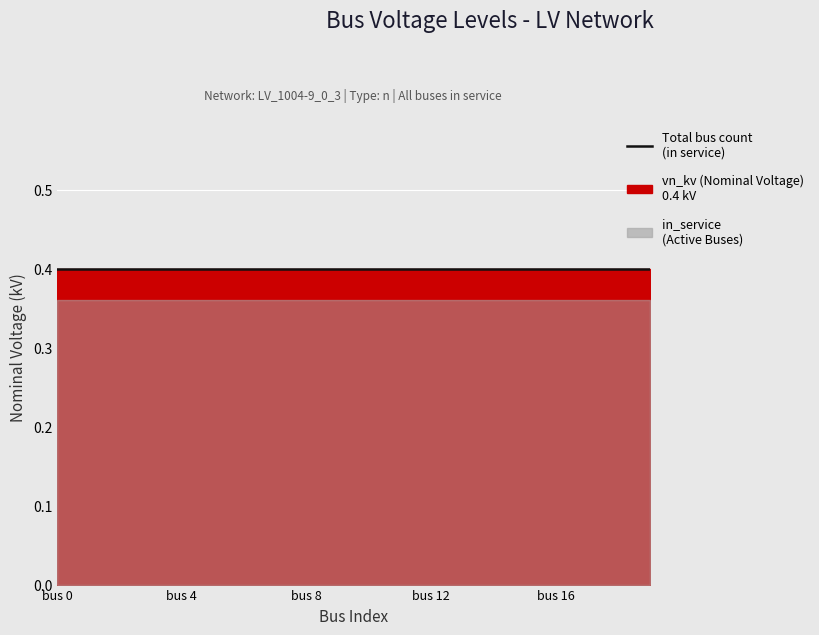

Which category has the lowest value across all series?

bus 0